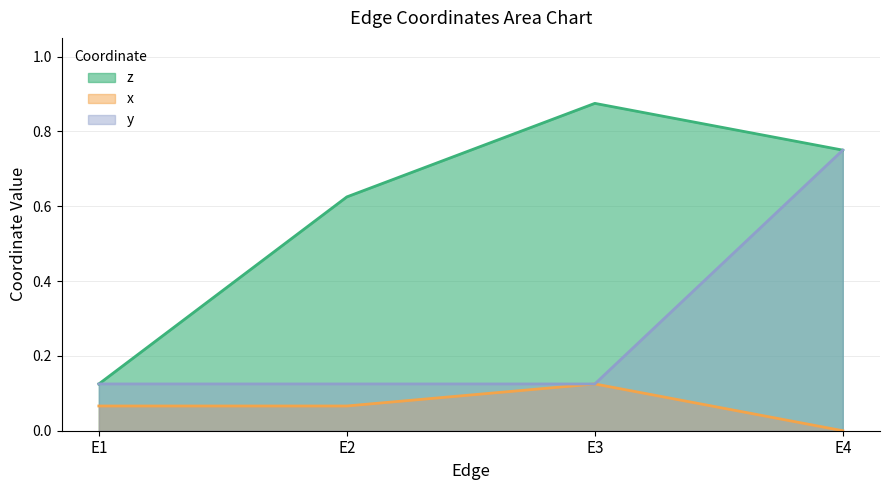

Rank the series at E2 from highest to lowest value.

z (line), y (line), x (line)